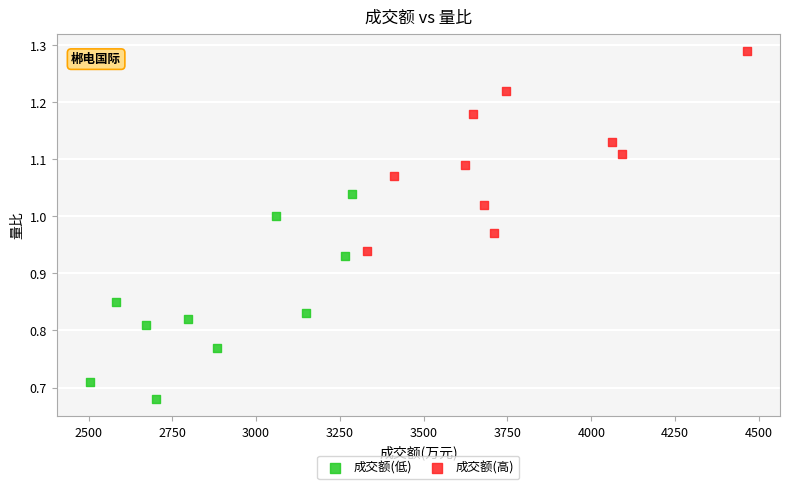

Which series contains the highest Y value?

成交额(高)